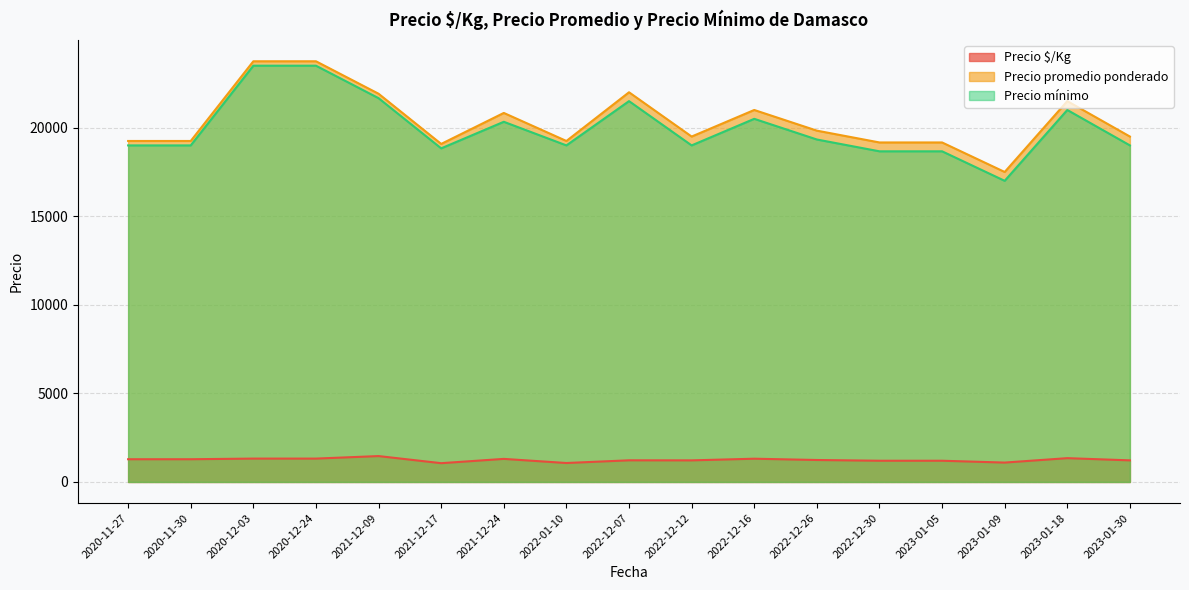

True or false: Precio mínimo and Precio $/Kg intersect in this chart.

False